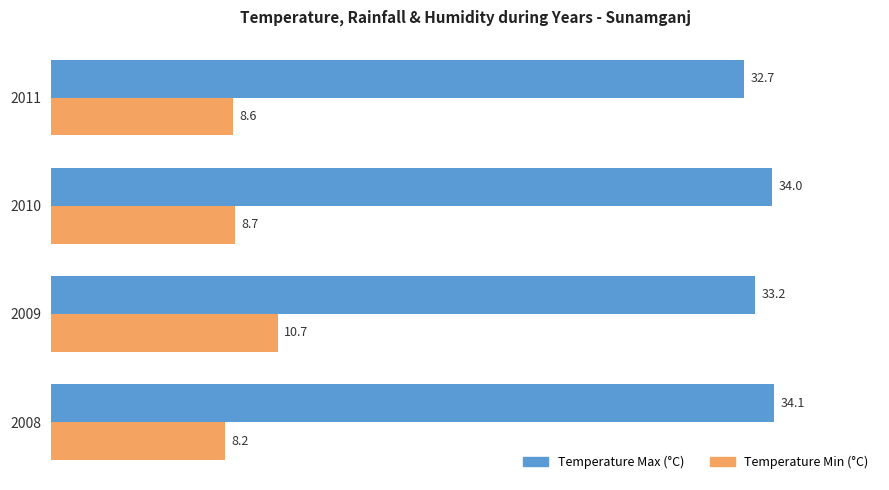

List the labels in order of Temperature Min (°C) value, smallest first.

2008, 2011, 2010, 2009